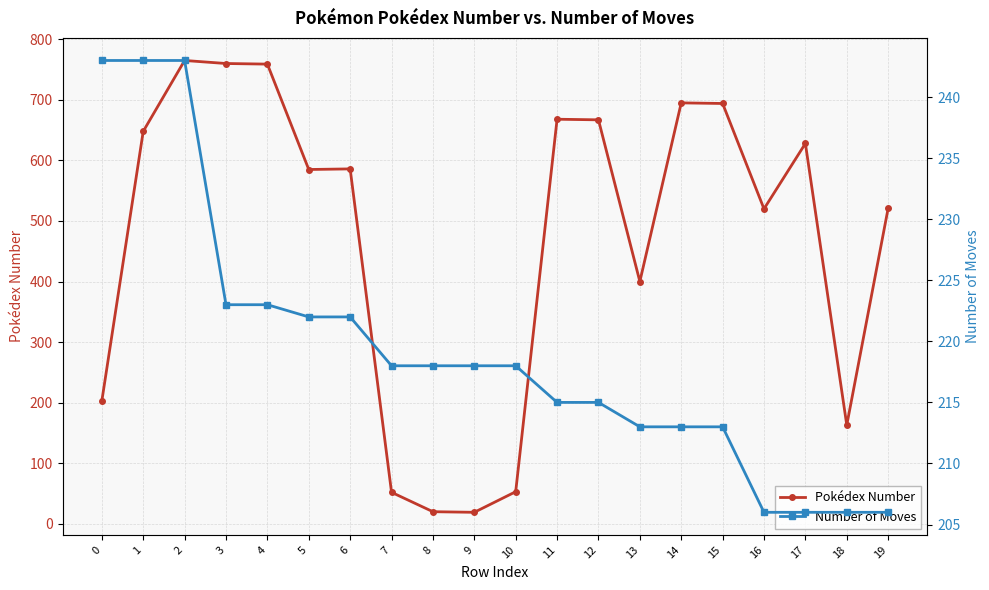

True or false: Number of Moves and Pokédex Number cross at least once.

True